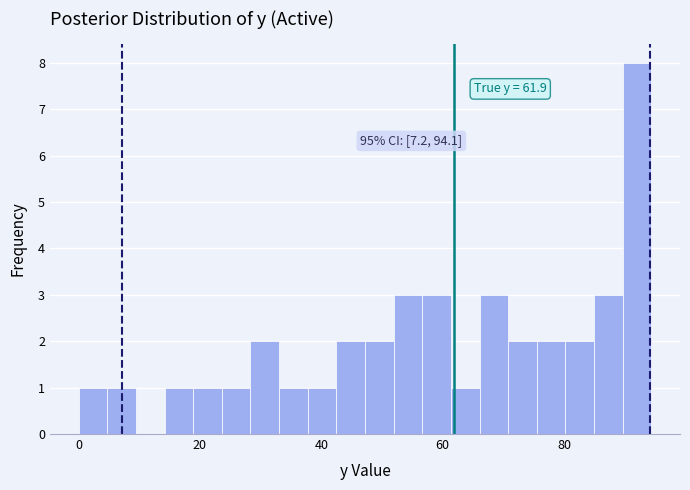

Read against the x-axis, roughly where is the centre of the tallest bar?

92